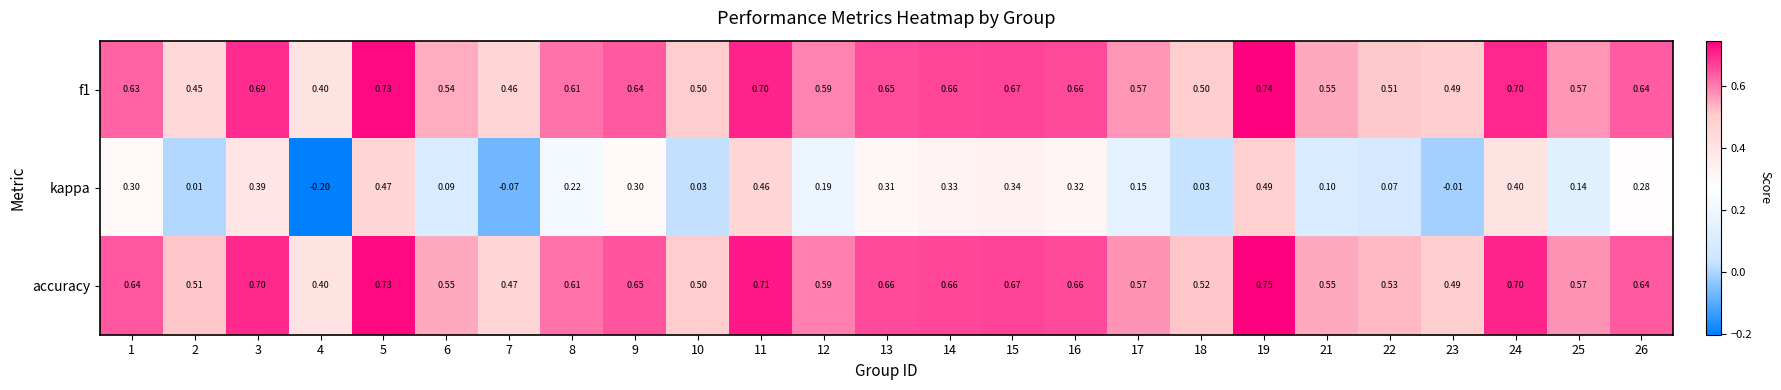

Between 4 and 19, which series saw the biggest shift?

kappa